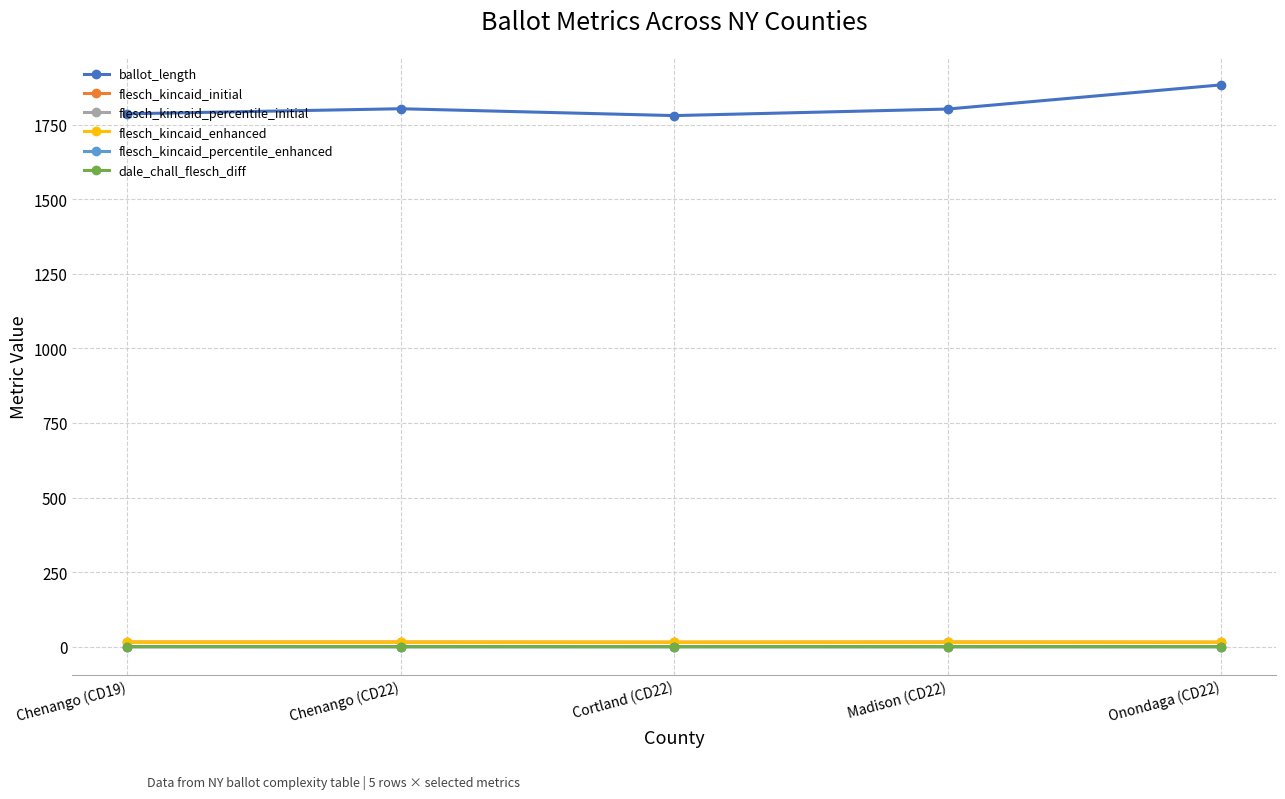

Which series has the widest spread of values?

ballot_length